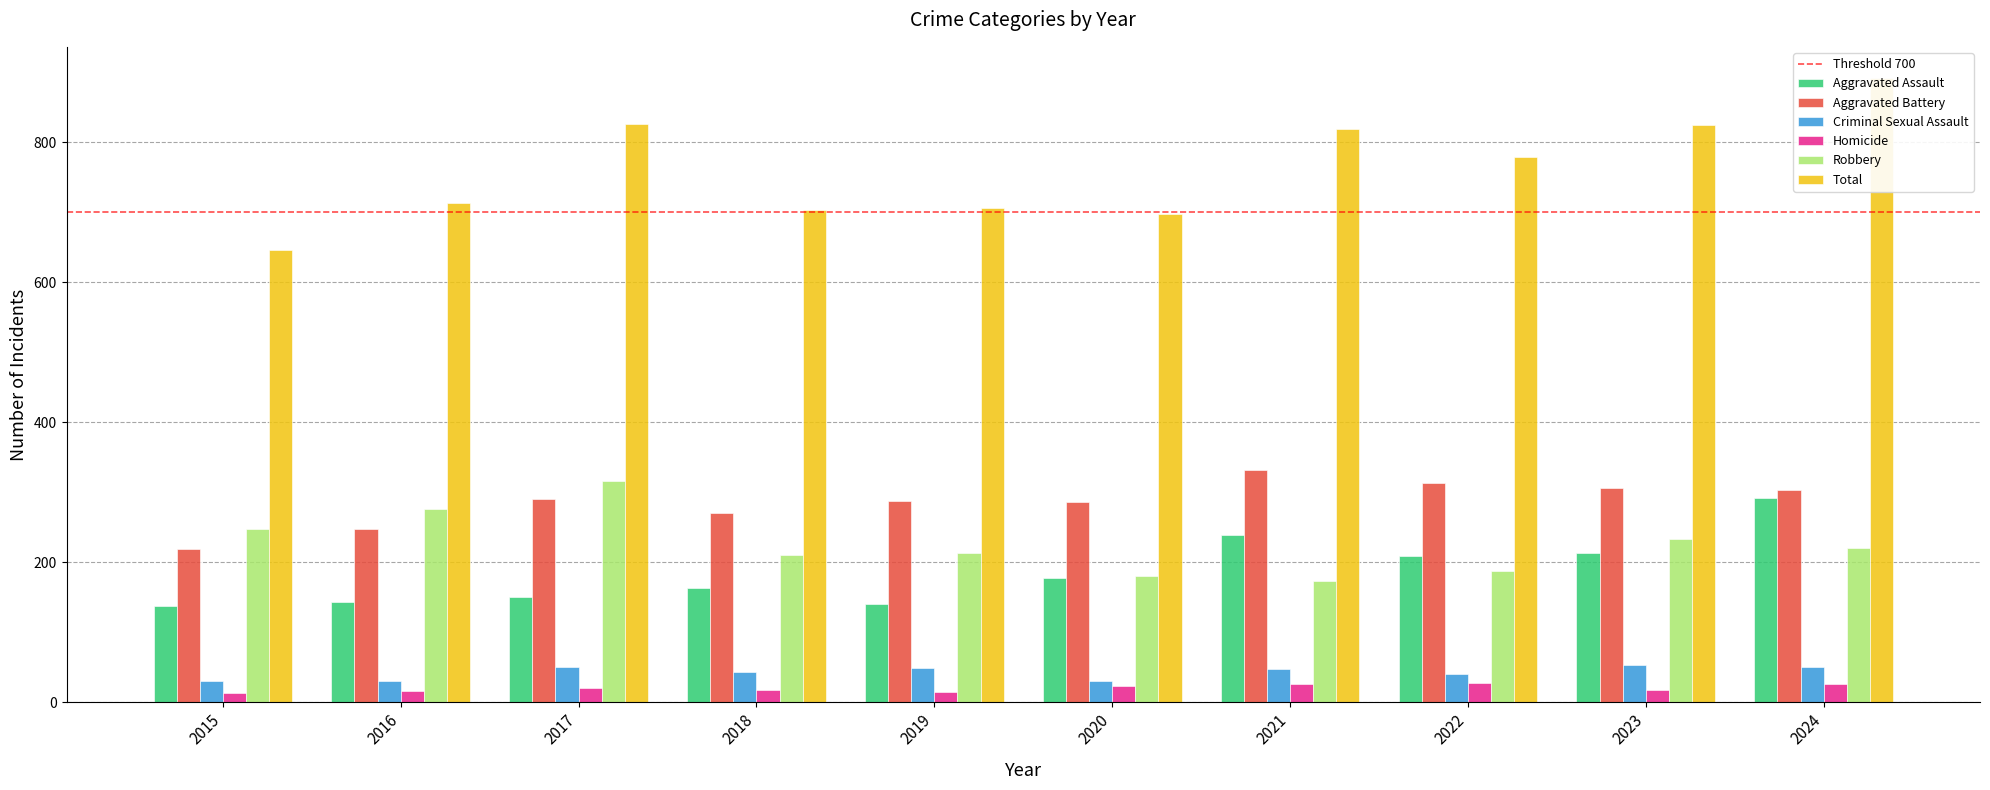

How many bars are there in each group?

6